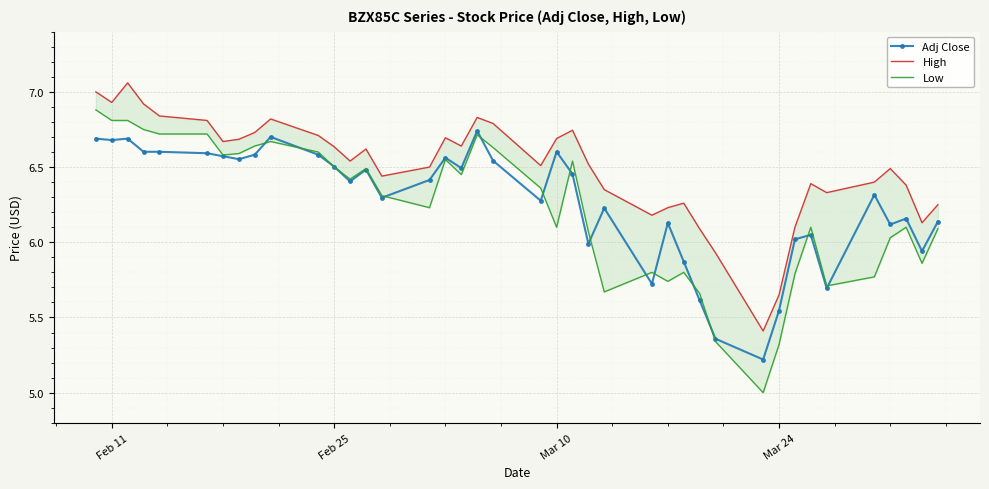

True or false: Adj Close has more than 1 points higher than both neighbors.

True